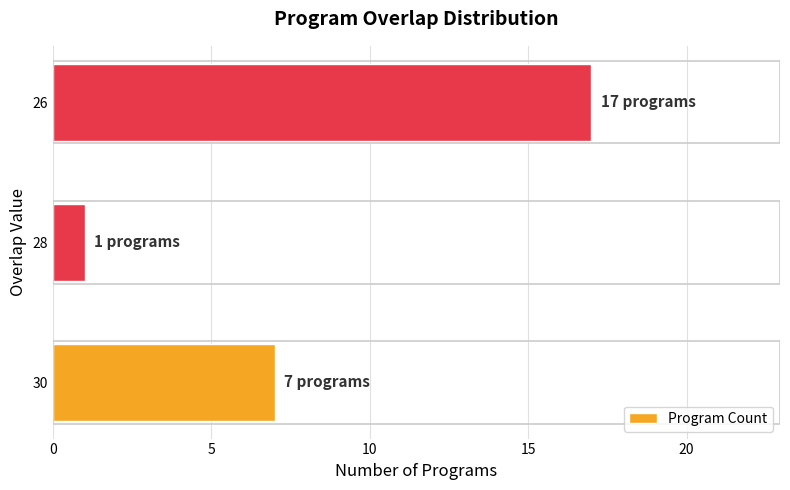

Is it true that the value at 30 is 7?

True